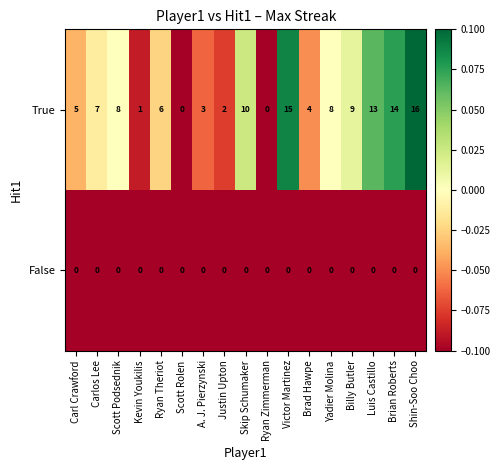

Which series has the largest total across all categories?

True